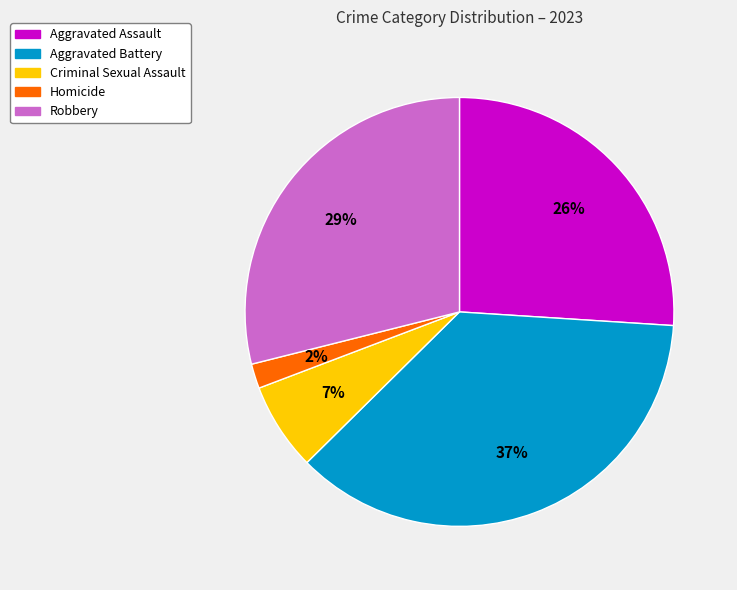

Combined, do Aggravated Battery and Aggravated Assault account for over 50%?

Yes